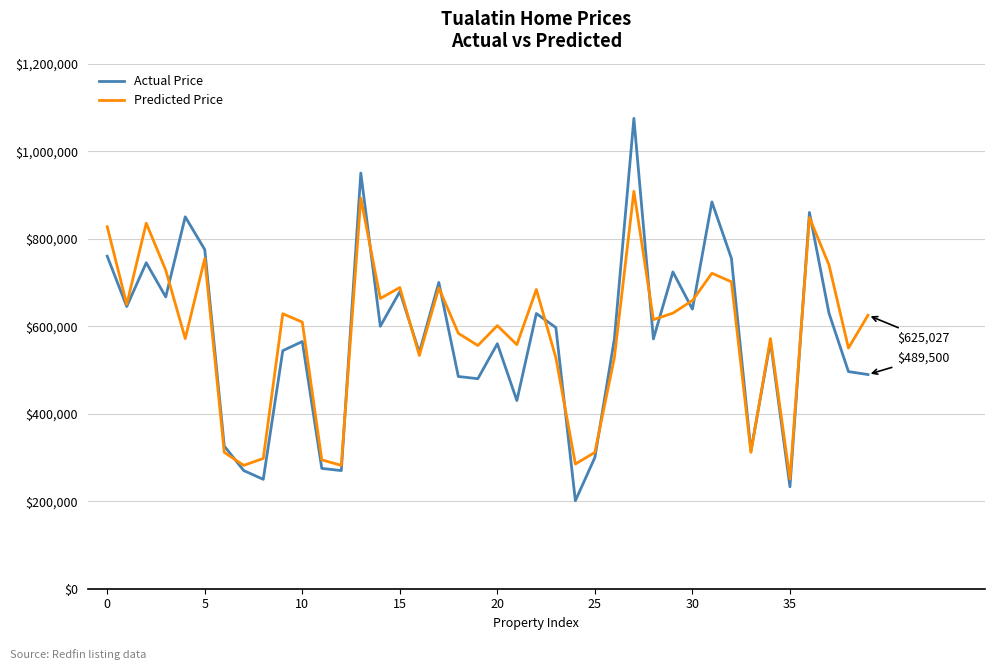

Which series has the largest range (max minus min)?

Actual Price